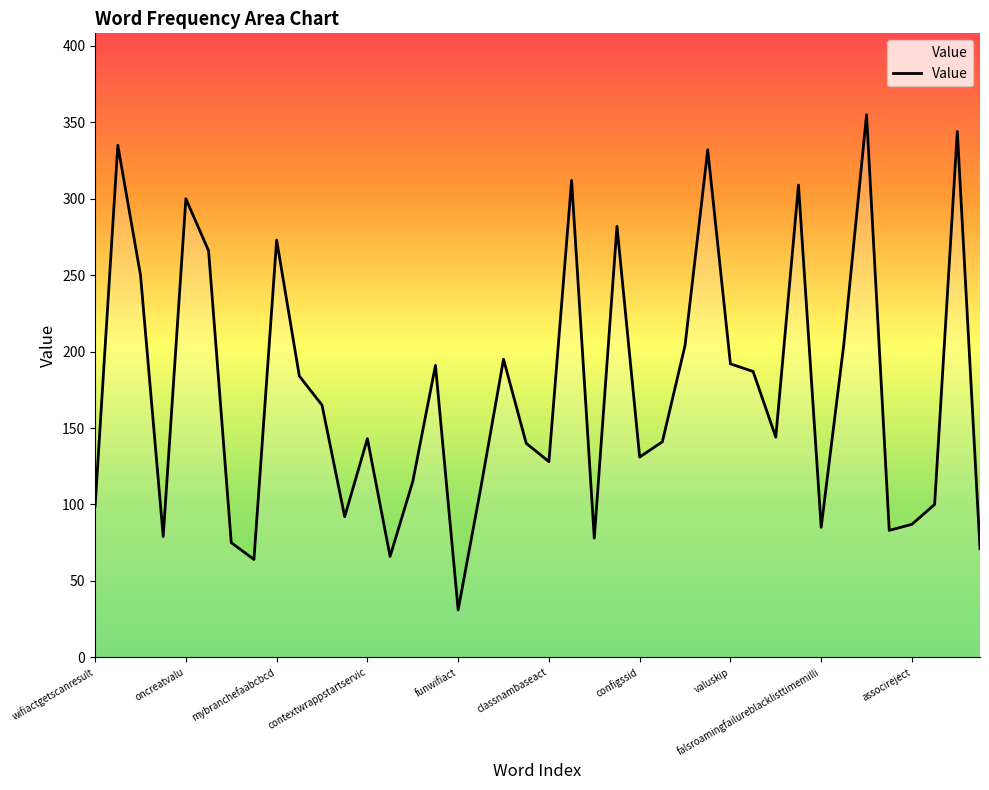

What is the difference between the maximum and second lowest values?

291